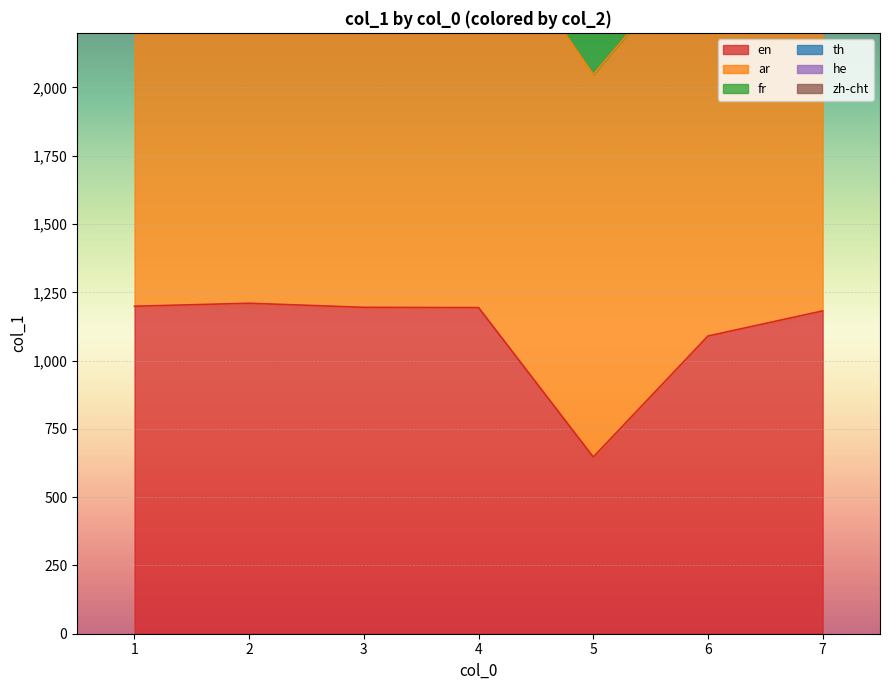

True or false: en and th cross at least once.

False